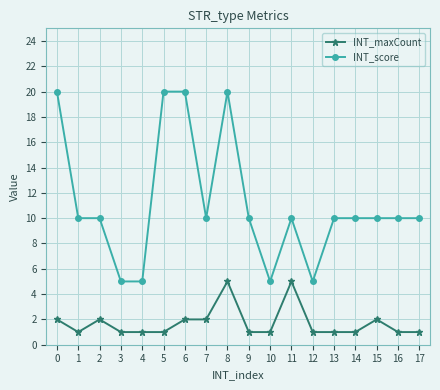

At which category does INT_maxCount reach its first local peak?

2